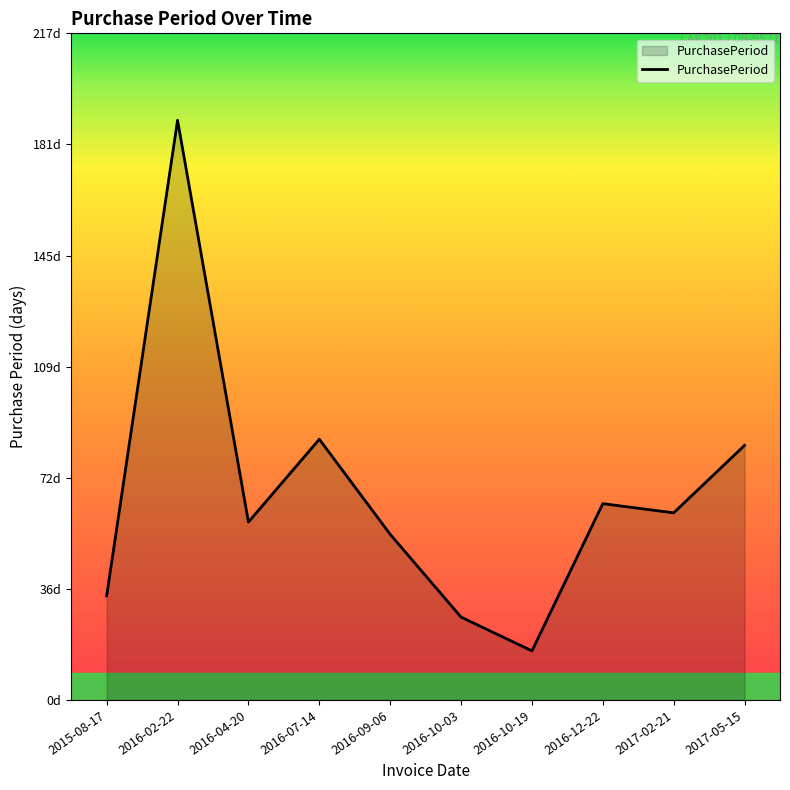

True or false: there are more than 0 points higher than both neighbors.

True